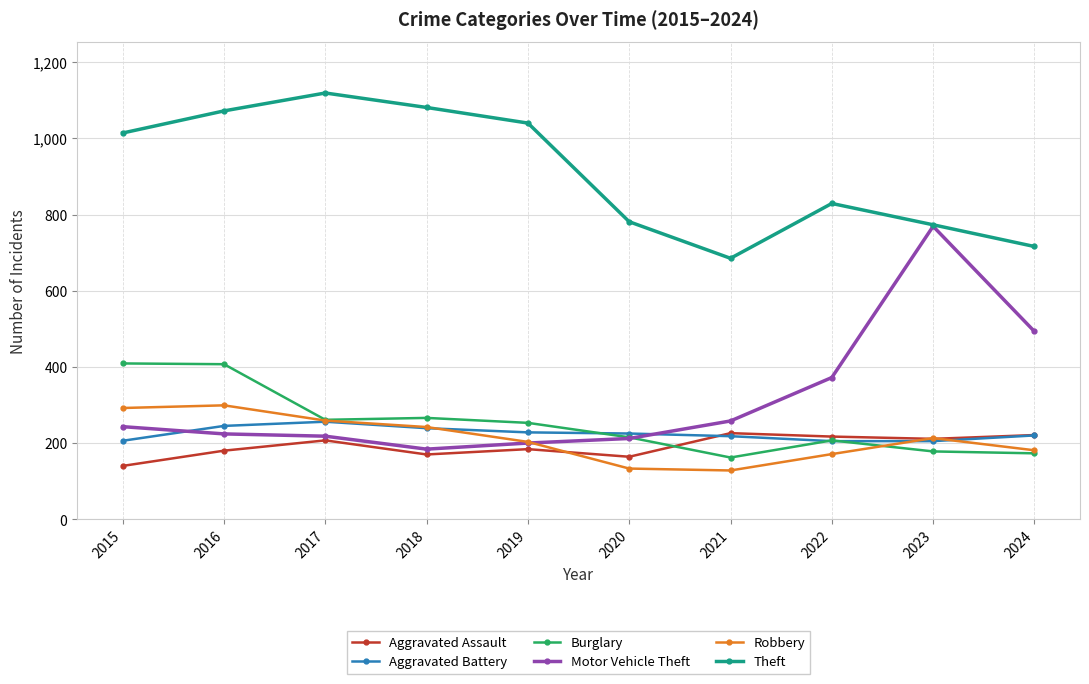

Where does the Robbery series first go above 213?

2015